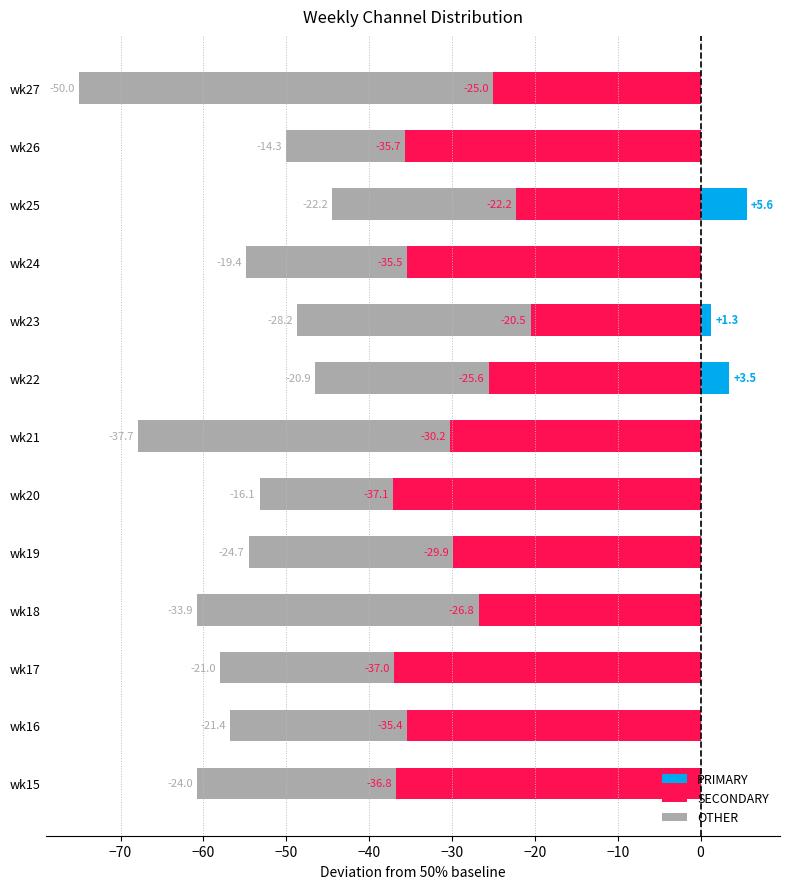

What is the difference between the second highest and minimum values in the SECONDARY series?

14.9